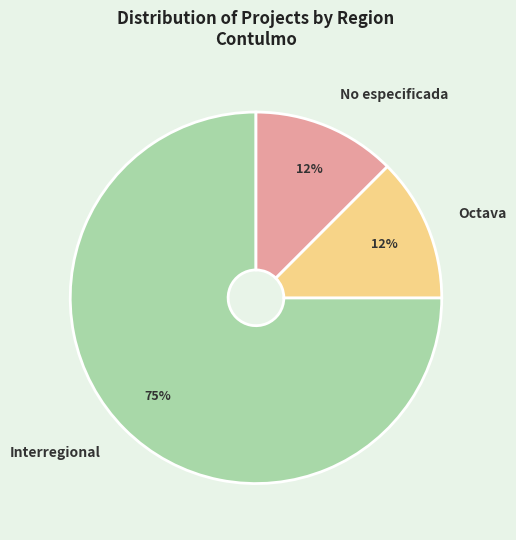

To the nearest percent, what is the average slice percentage?

33%